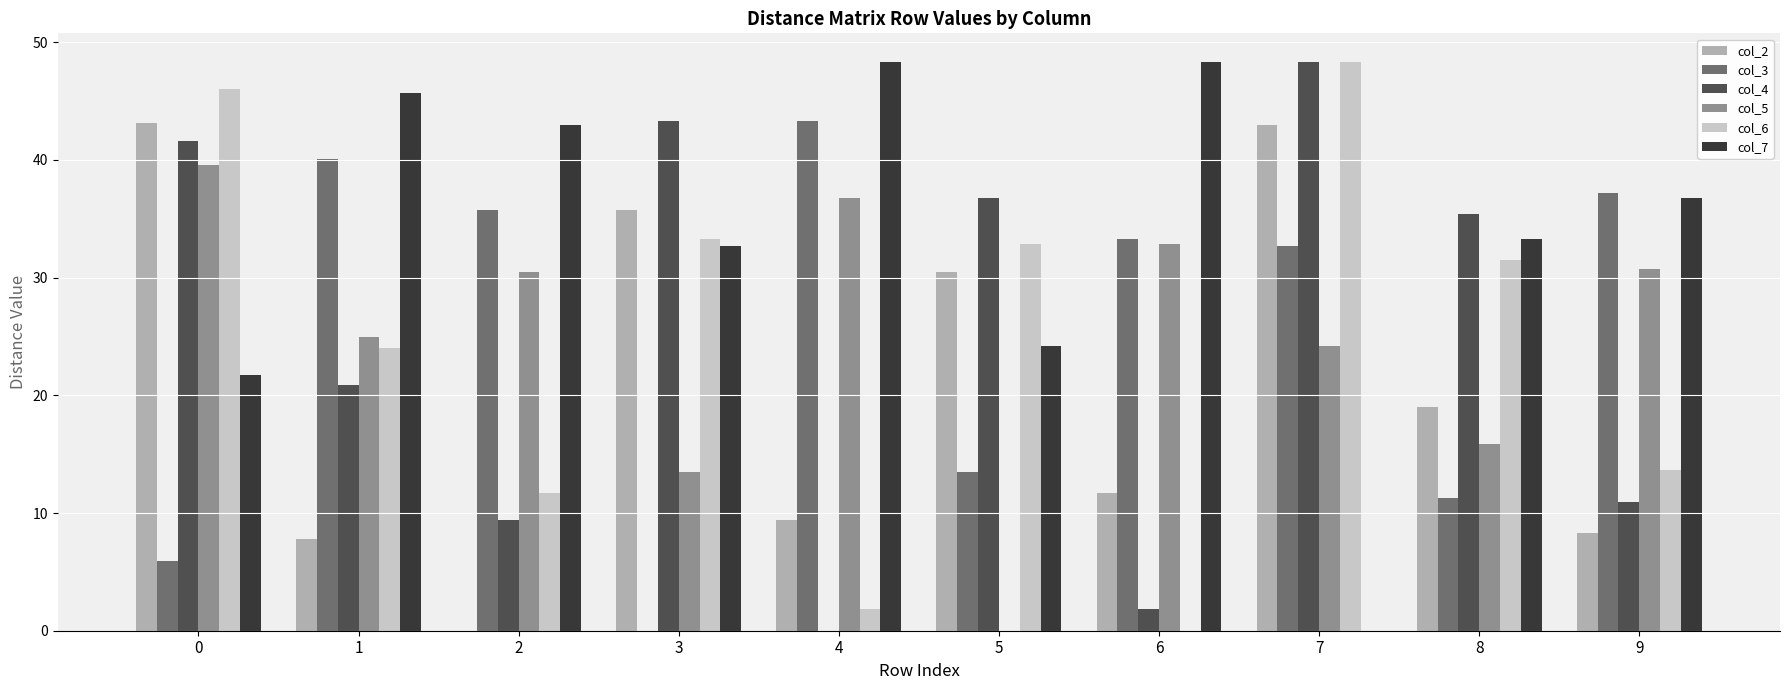

What is the maximum value shown in the chart?

48.3